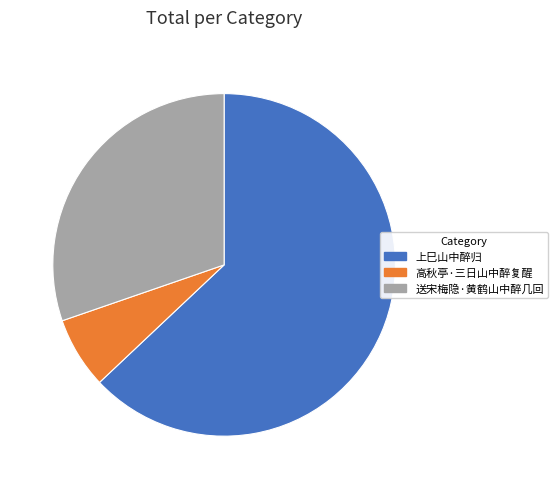

Which slice is the largest?

上巳山中醉归